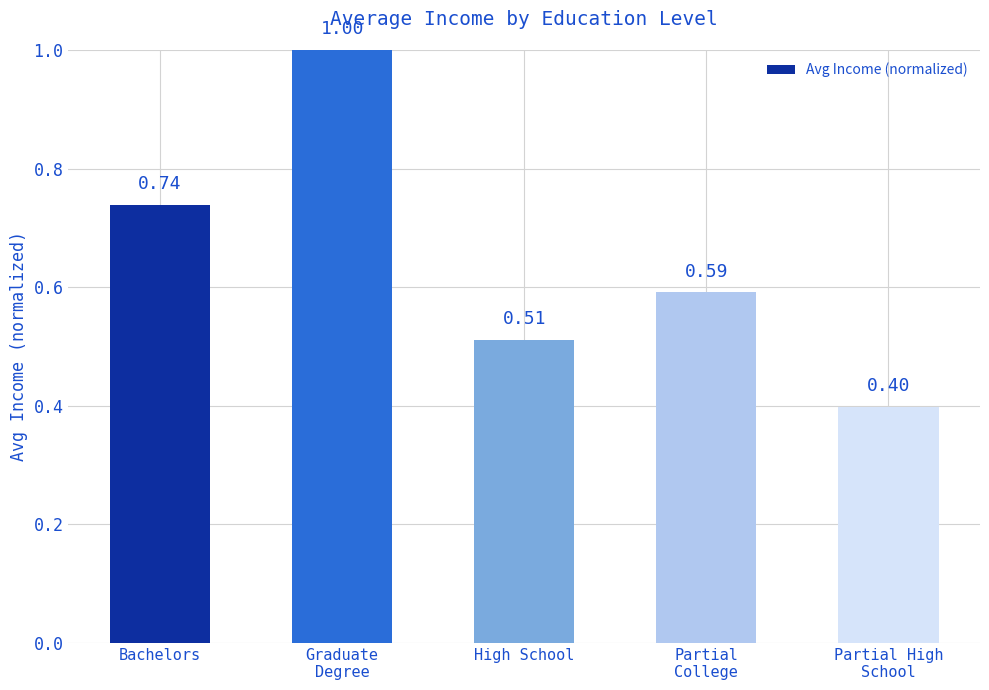

The chart shows a value of 0.4 at Partial High
School. True or false?

True